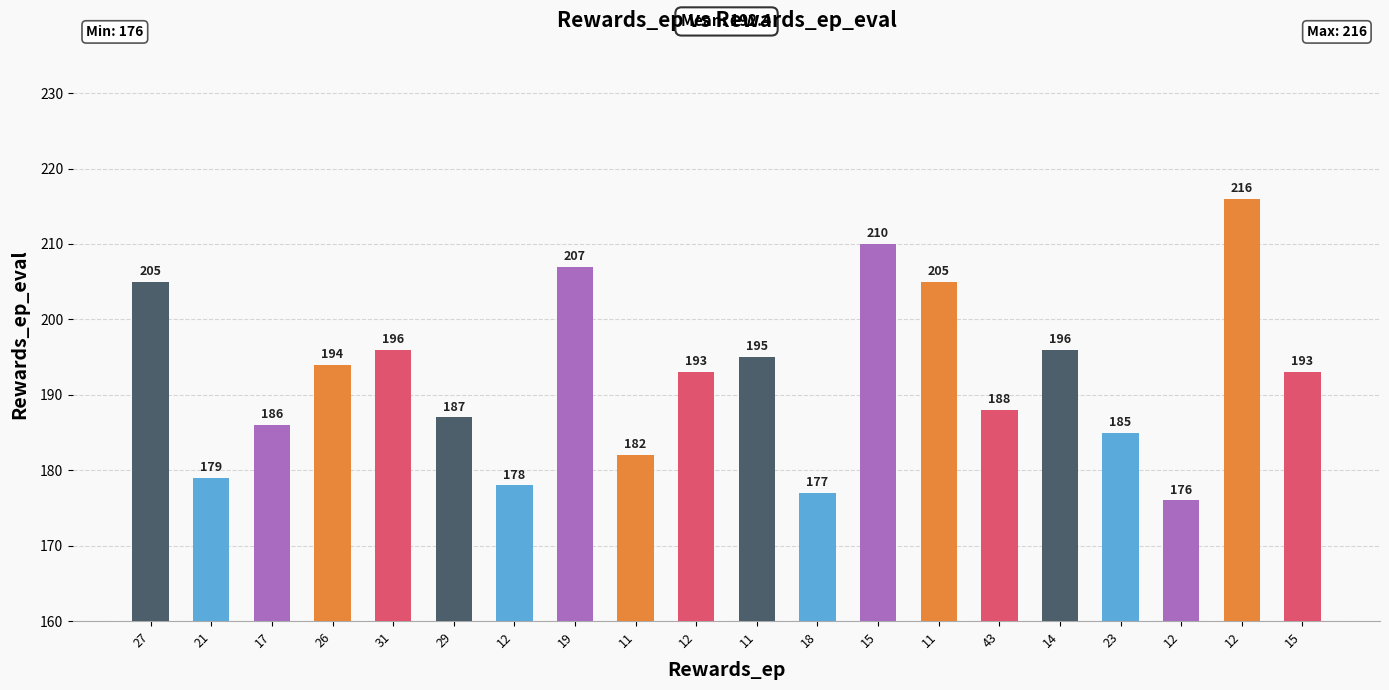

Count the number of data series in this chart.

1